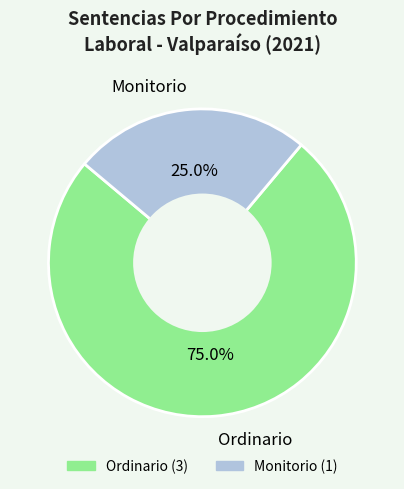

What is the total percentage of Ordinario and Monitorio?

100.0%